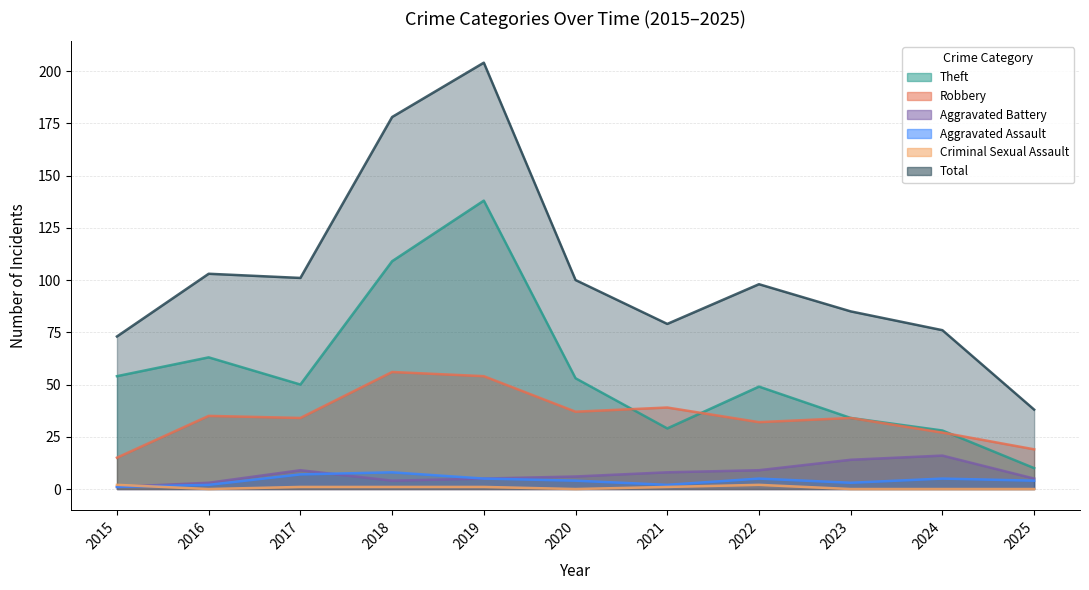

Reading left to right, extract all data points from this chart.

Theft: 54	63	50	109	138	53	29	49	34	28	10
Robbery: 15	35	34	56	54	37	39	32	34	27	19
Aggravated Battery: 1	3	9	4	5	6	8	9	14	16	5
Aggravated Assault: 1	2	7	8	5	4	2	5	3	5	4
Criminal Sexual Assault: 2	0	1	1	1	0	1	2	0	0	0
Total: 73	103	101	178	204	100	79	98	85	76	38